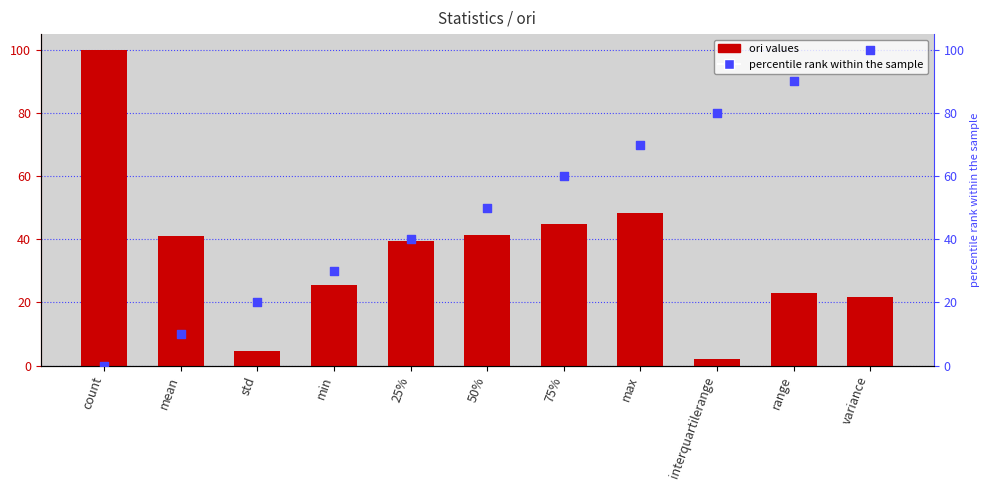

At which category is the sum across all series the highest?

variance